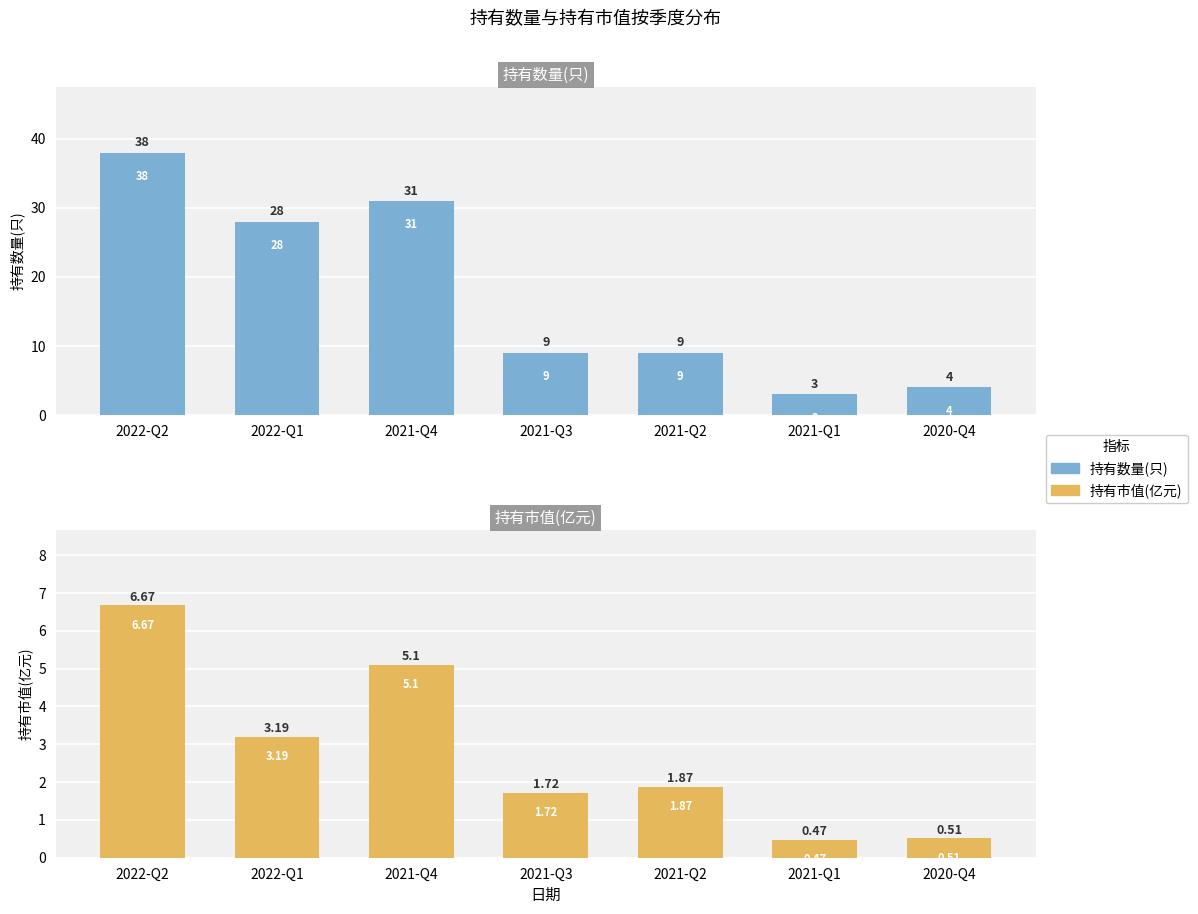

What is the label of the 3rd bar from the right?

2021-Q2